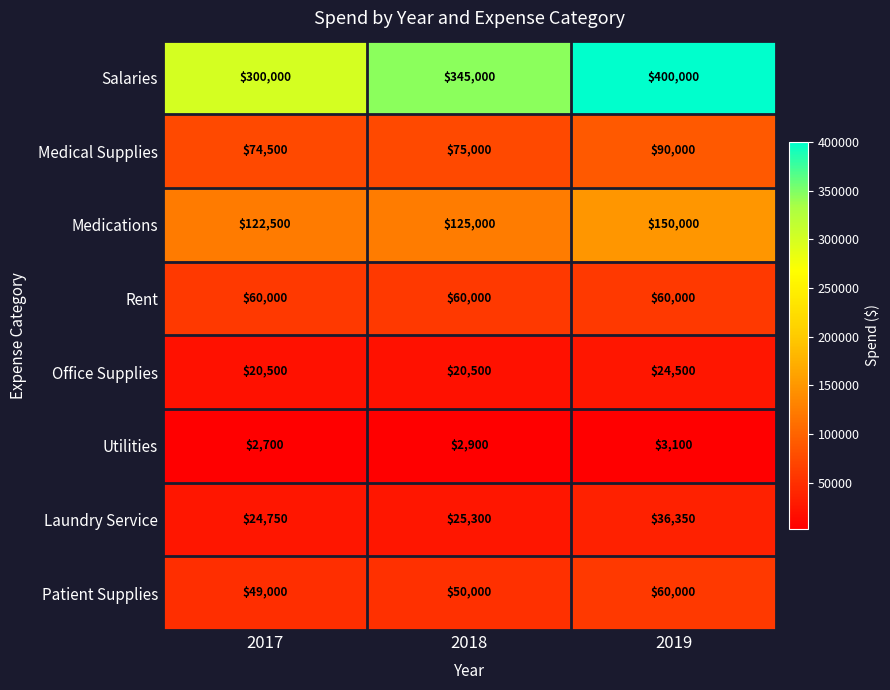

What is the approximate value of Utilities at 2018?

2900